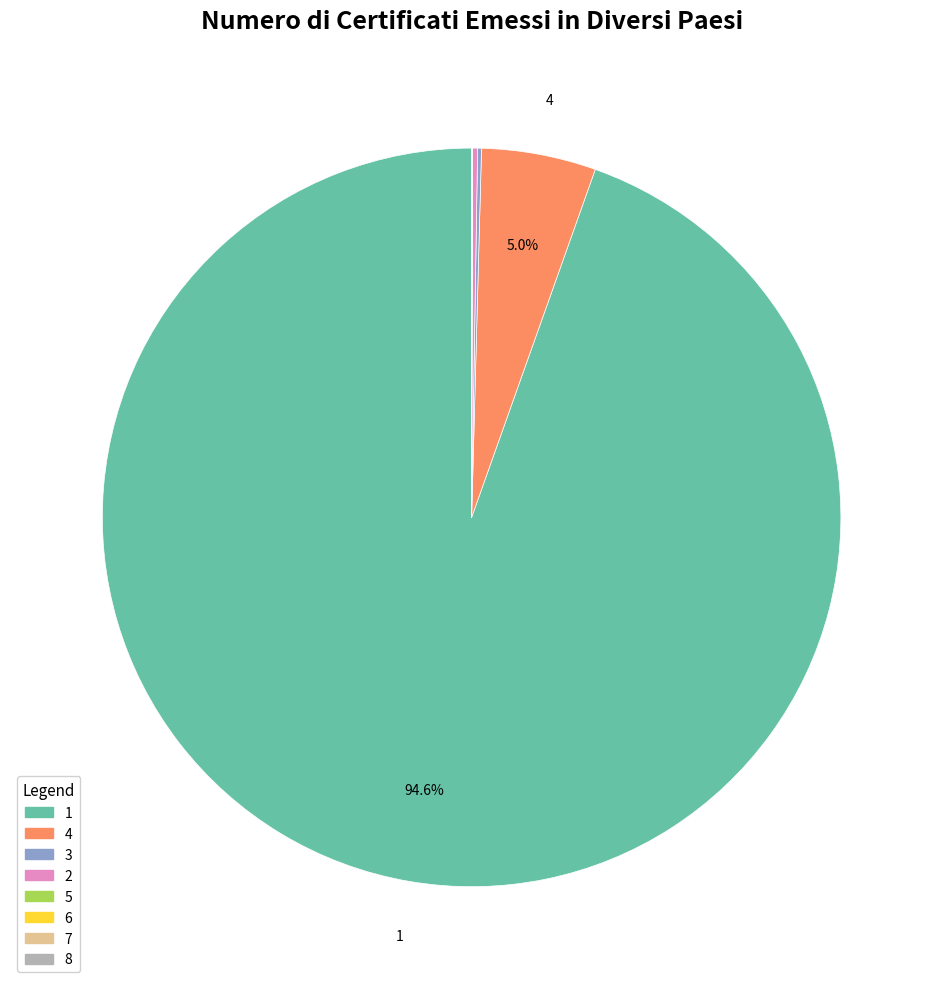

Is 1 the majority of the pie?

Yes